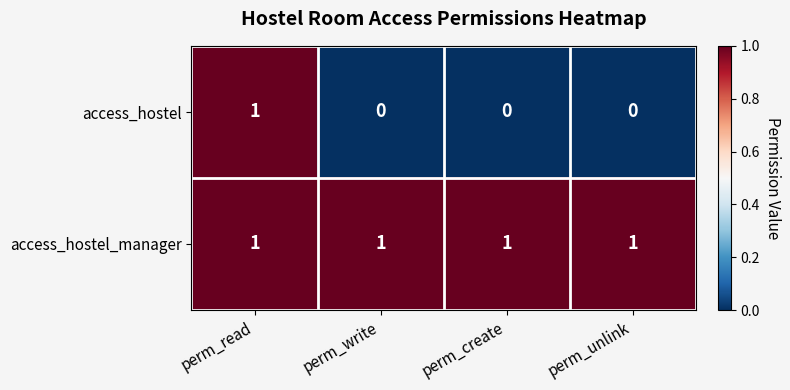

Reading left to right, extract all data points from this chart.

access_hostel: perm_read=1	perm_write=0	perm_create=0	perm_unlink=0
access_hostel_manager: perm_read=1	perm_write=1	perm_create=1	perm_unlink=1